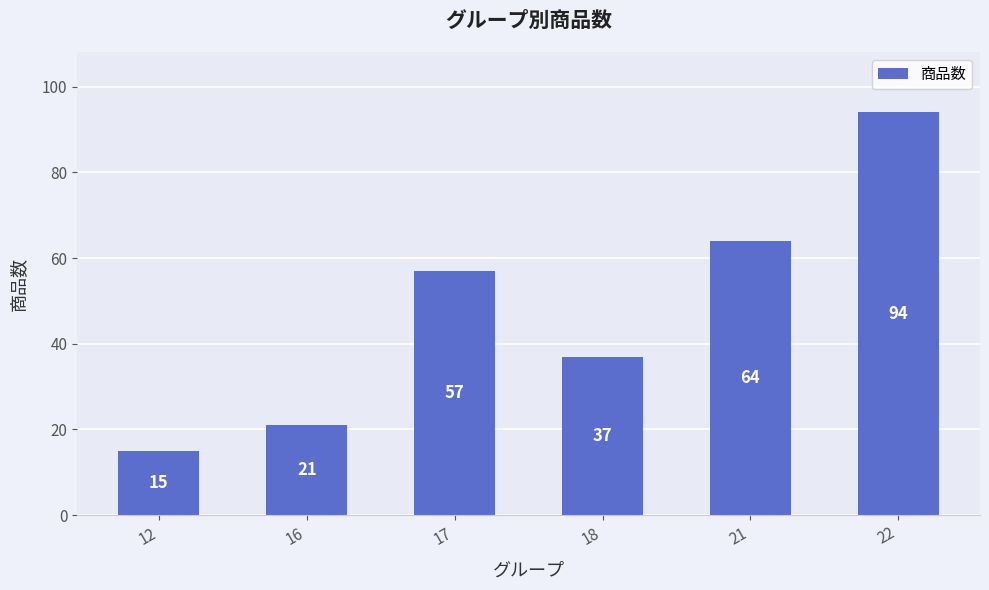

Reading left to right, extract all data points from this chart.

15	21	57	37	64	94